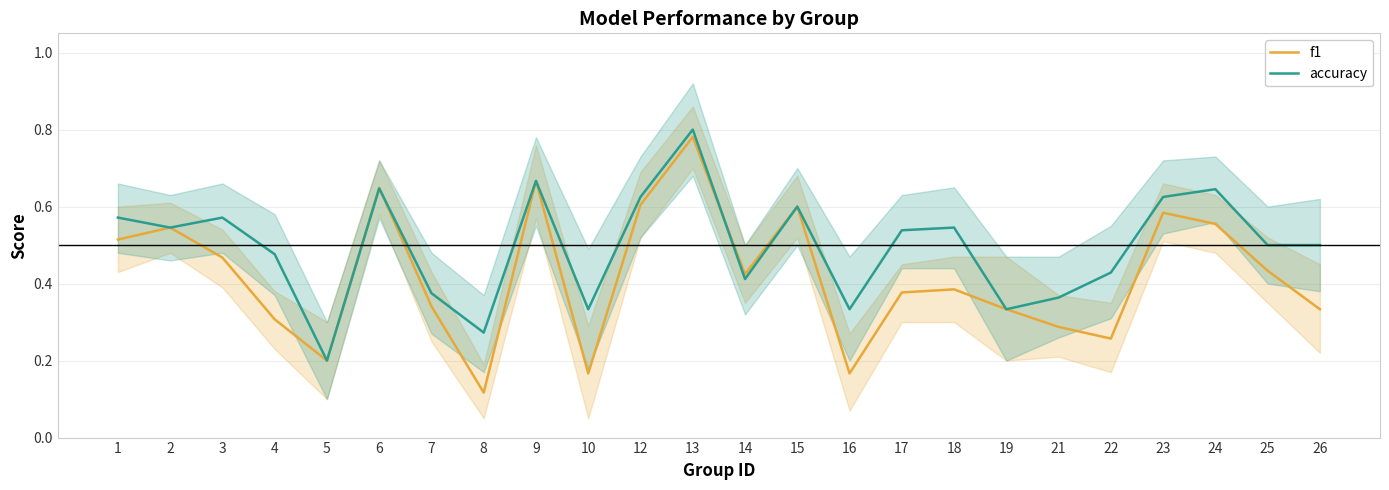

What is the value of the accuracy point at the 1st from the left?

0.6